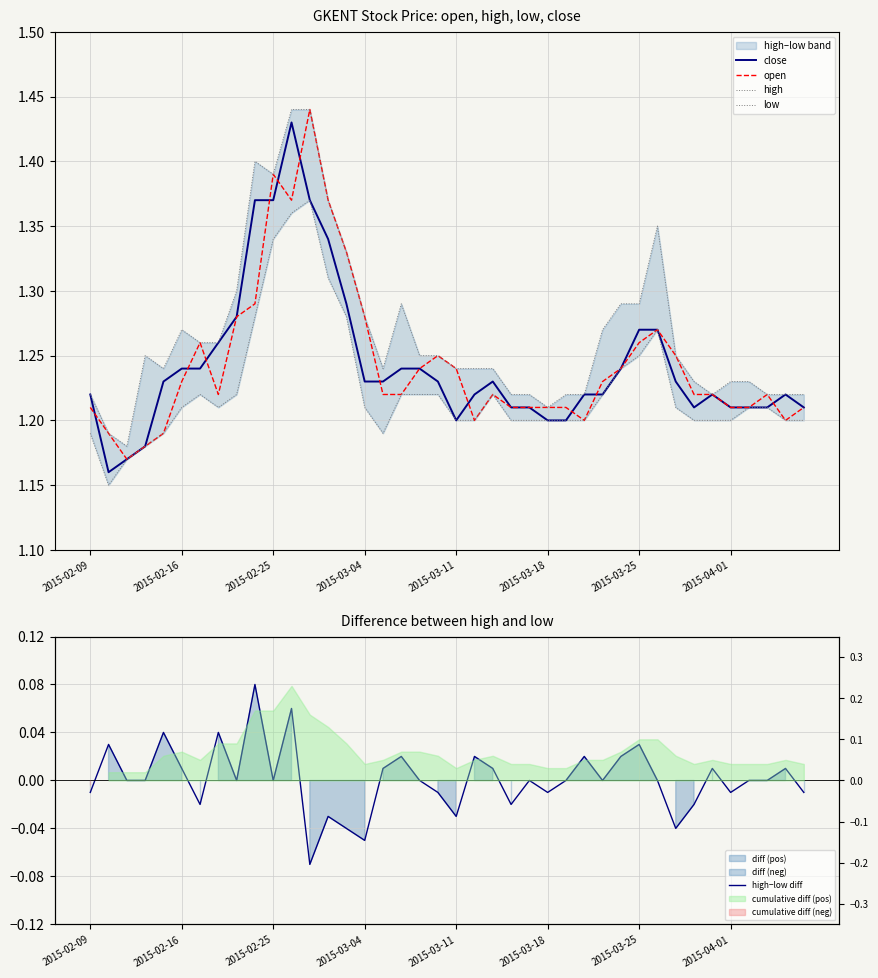

Reading left to right, transcribe all the data shown in this chart.

close: 1.2	1.2	1.2	1.2	1.2	1.2	1.2	1.3	1.3	1.4	1.4	1.4	1.4	1.3	1.3	1.2	1.2	1.2	1.2	1.2	1.2	1.2	1.2	1.2	1.2	1.2	1.2	1.2	1.2	1.2	1.3	1.3	1.2	1.2	1.2	1.2	1.2	1.2	1.2	1.2
open: 1.2	1.2	1.2	1.2	1.2	1.2	1.3	1.2	1.3	1.3	1.4	1.4	1.4	1.4	1.3	1.3	1.2	1.2	1.2	1.2	1.2	1.2	1.2	1.2	1.2	1.2	1.2	1.2	1.2	1.2	1.3	1.3	1.2	1.2	1.2	1.2	1.2	1.2	1.2	1.2
high: 1.2	1.2	1.2	1.2	1.2	1.3	1.3	1.3	1.3	1.4	1.4	1.4	1.4	1.4	1.3	1.3	1.2	1.3	1.2	1.2	1.2	1.2	1.2	1.2	1.2	1.2	1.2	1.2	1.3	1.3	1.3	1.4	1.2	1.2	1.2	1.2	1.2	1.2	1.2	1.2
low: 1.2	1.1	1.2	1.2	1.2	1.2	1.2	1.2	1.2	1.3	1.3	1.4	1.4	1.3	1.3	1.2	1.2	1.2	1.2	1.2	1.2	1.2	1.2	1.2	1.2	1.2	1.2	1.2	1.2	1.2	1.2	1.3	1.2	1.2	1.2	1.2	1.2	1.2	1.2	1.2
high−low diff: -0.0	0.0	0.0	0.0	0.0	0.0	-0.0	0.0	0.0	0.1	0.0	0.1	-0.1	-0.0	-0.0	-0.1	0.0	0.0	0.0	-0.0	-0.0	0.0	0.0	-0.0	0.0	-0.0	0.0	0.0	0.0	0.0	0.0	0.0	-0.0	-0.0	0.0	-0.0	0.0	0.0	0.0	-0.0